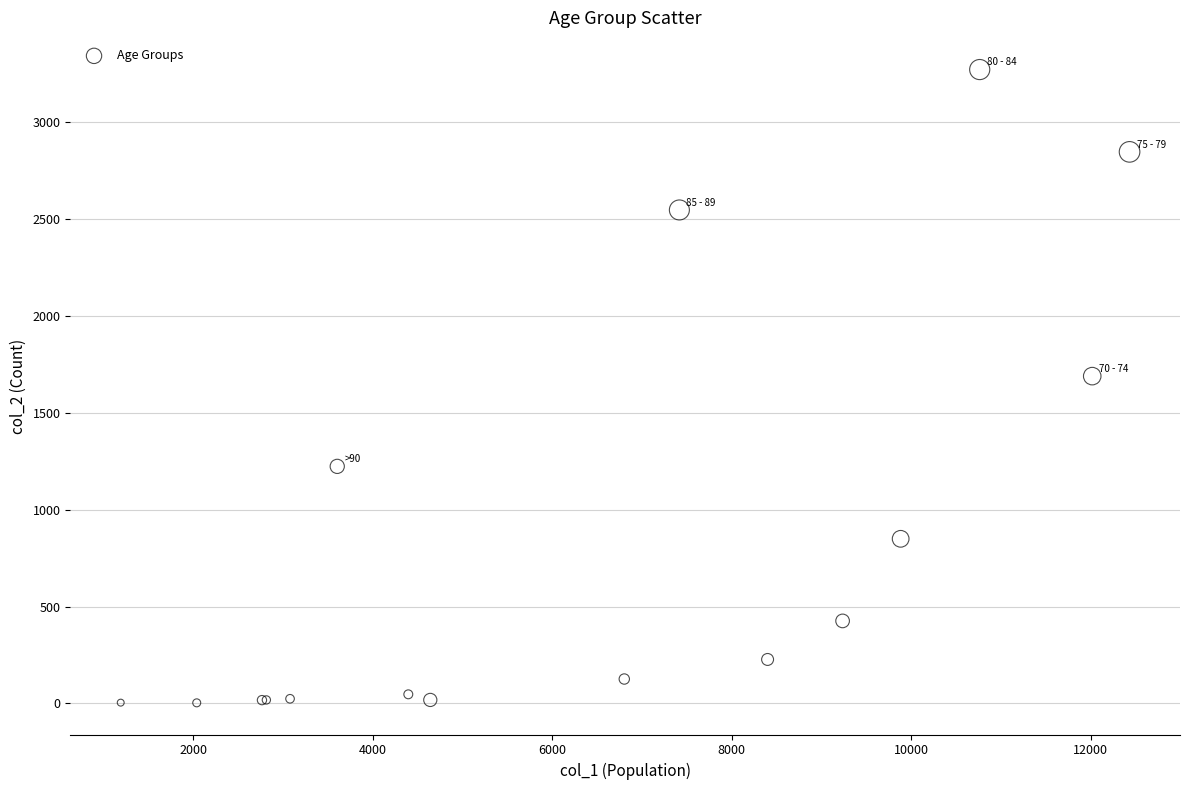

What Y value in the scatter plot is closest to 1638?

1690